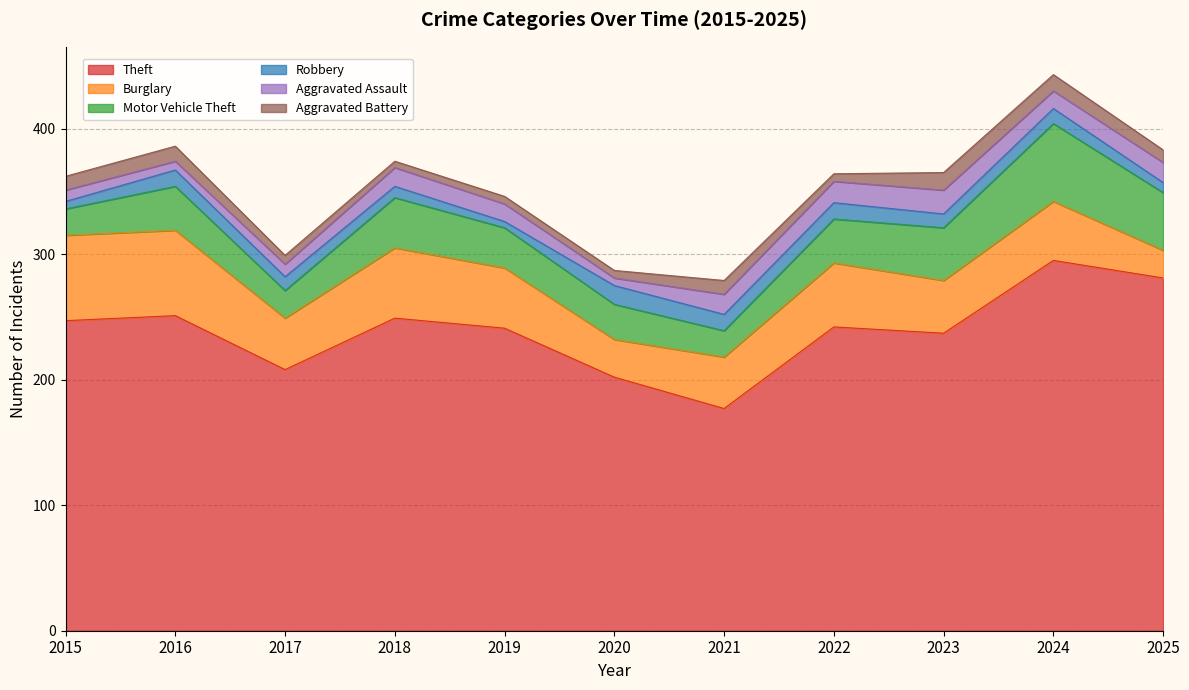

True or false: Robbery has a value of 11 at 2017.

True